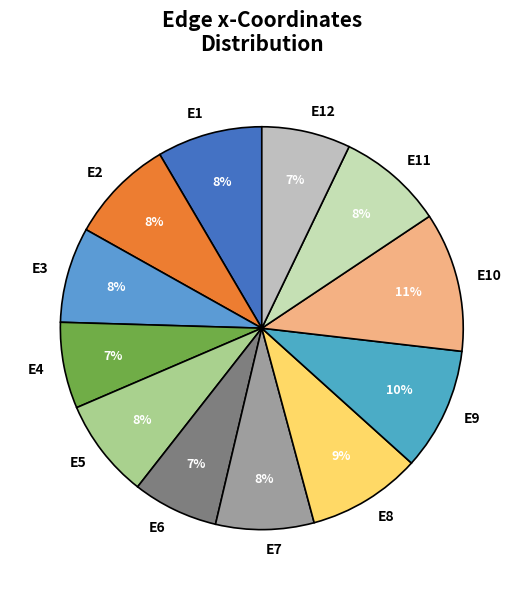

Is it true that E2 is 1% of the pie?

False